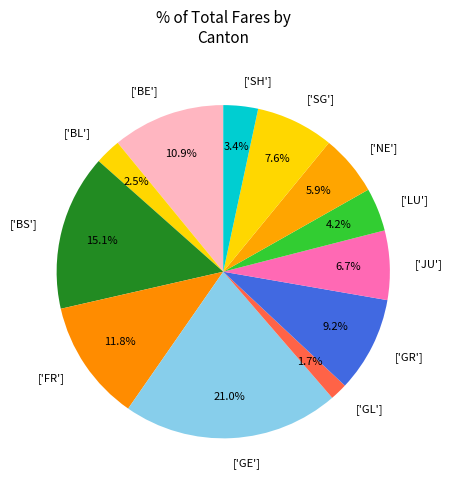

What percentage is NOT represented by ['GE']?

79.0%